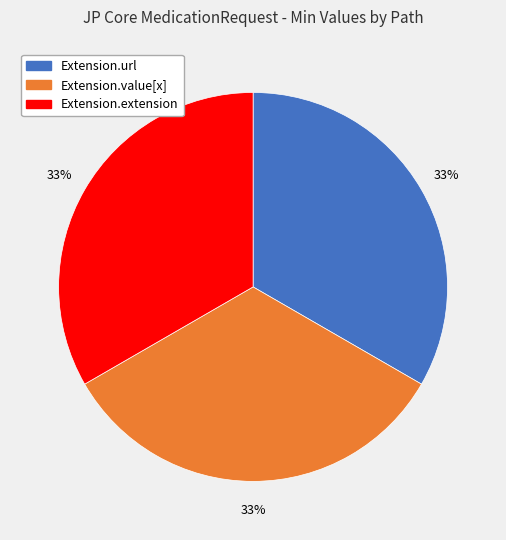

To the nearest percent, what is the average slice percentage?

33%